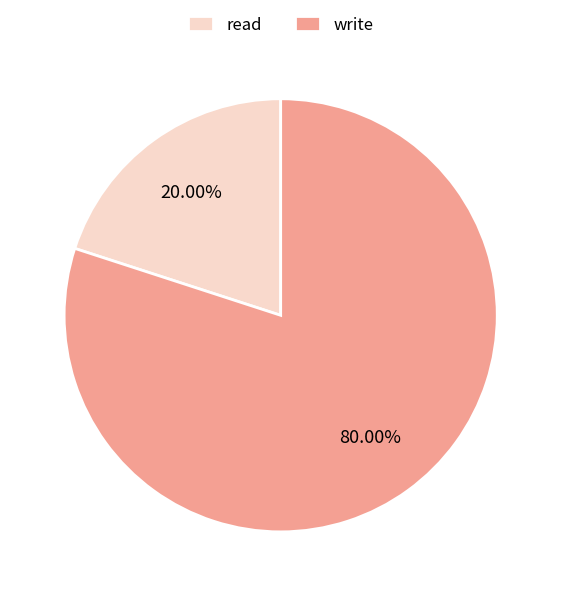

To the nearest percent, what percentage of the pie is write?

80%